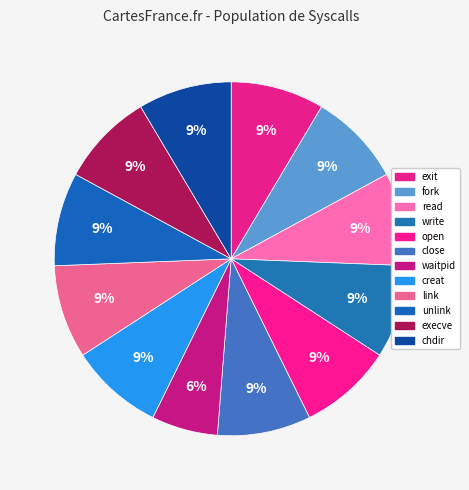

Is there a majority slice in this chart?

No